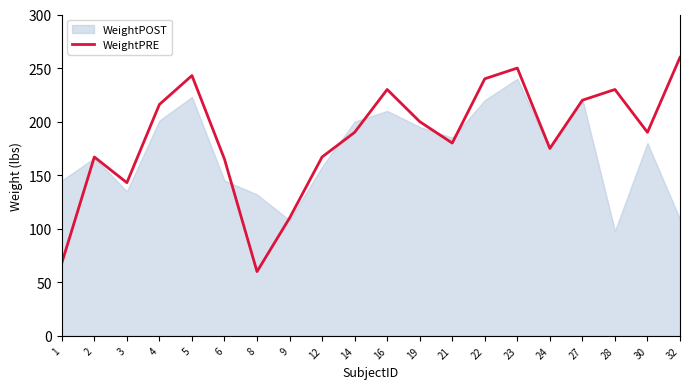

Reading left to right, extract all data points from this chart.

68	167	143	216	243	165	60	110	167	190	230	200	180	240	250	175	220	230	190	260